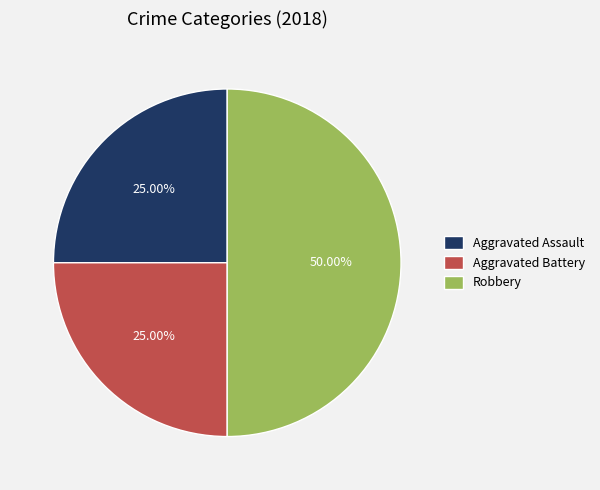

Combined, what portion of the pie is Robbery and Aggravated Battery?

75.0%